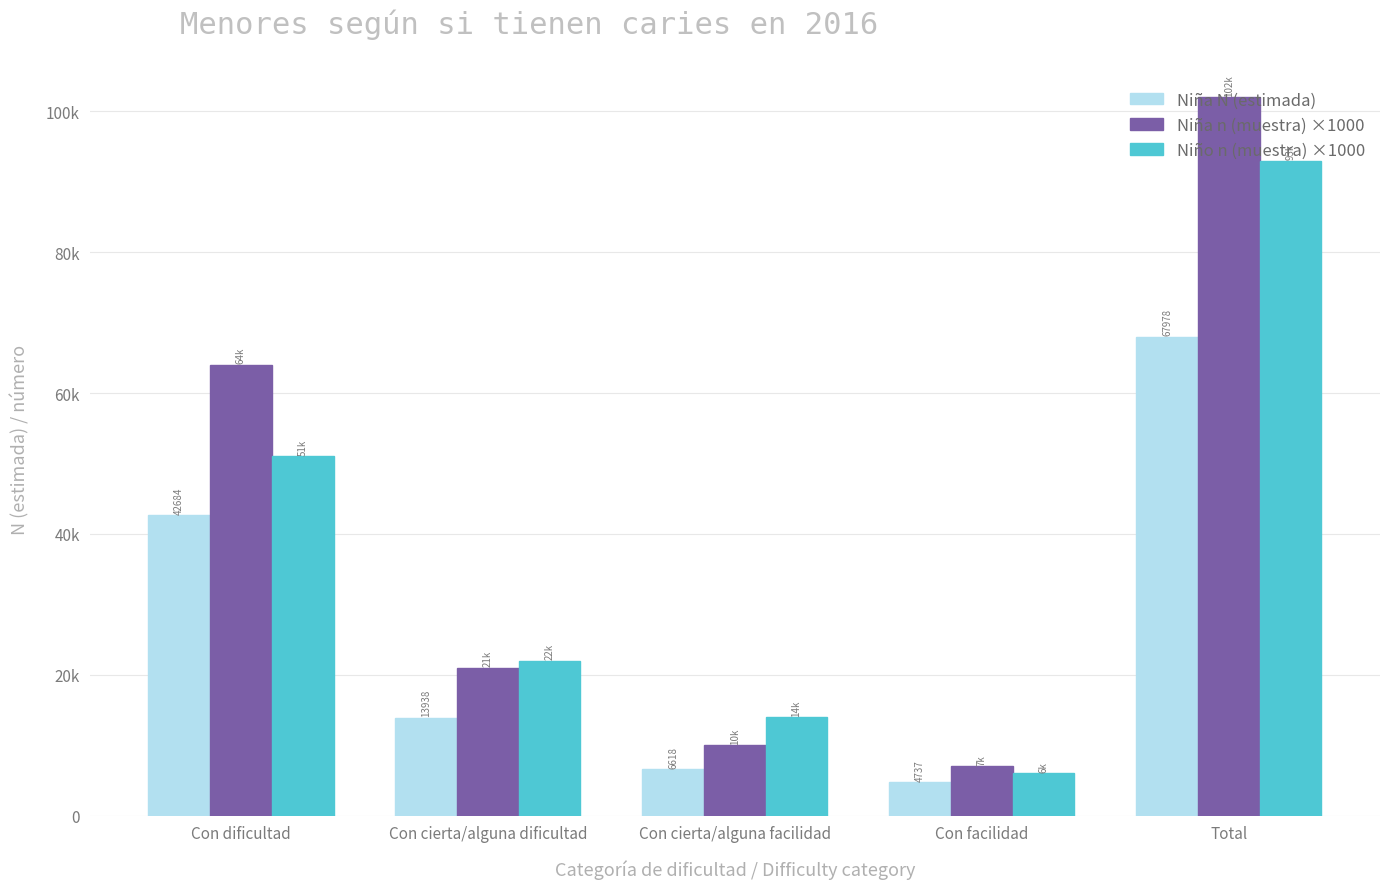

What are all the series names shown in the legend?

Niña N (estimada), Niña n (muestra) ×1000, Niño n (muestra) ×1000